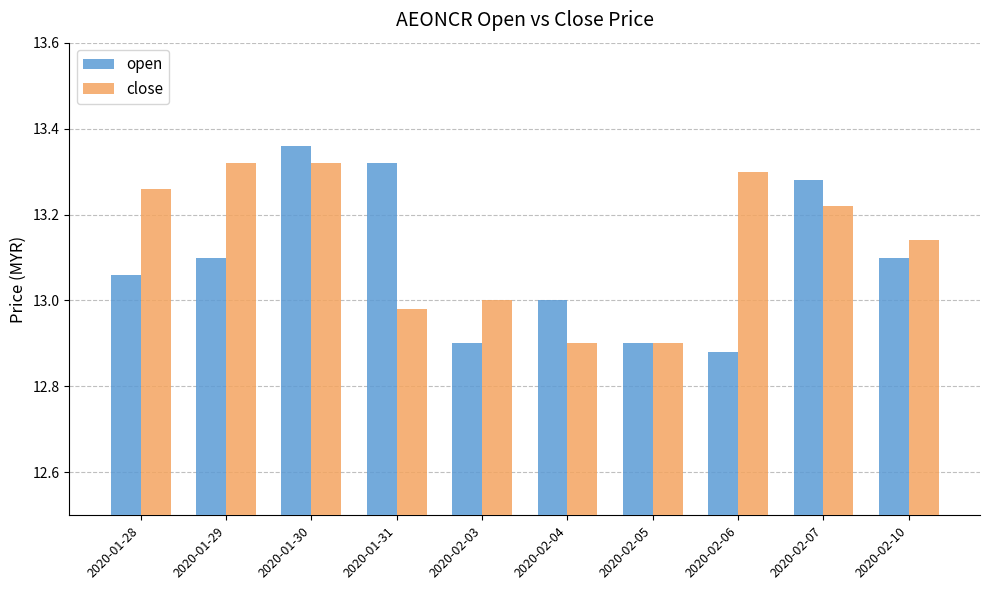

Is it true that open equals 13.1 at 2020-02-10?

True